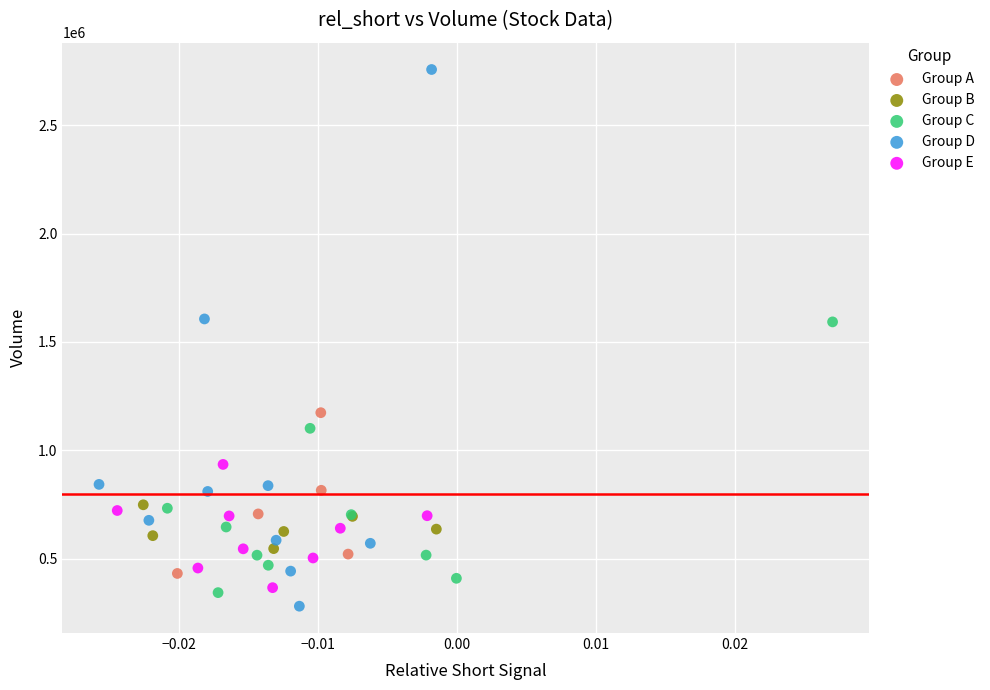

Which series has the largest Y range (max minus min)?

Group D